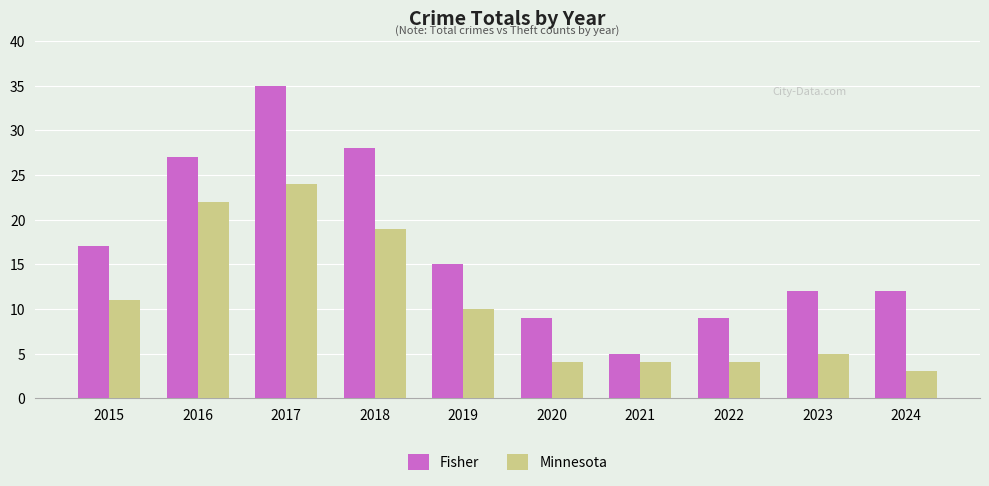

What is the total value across all series at 2017?

59